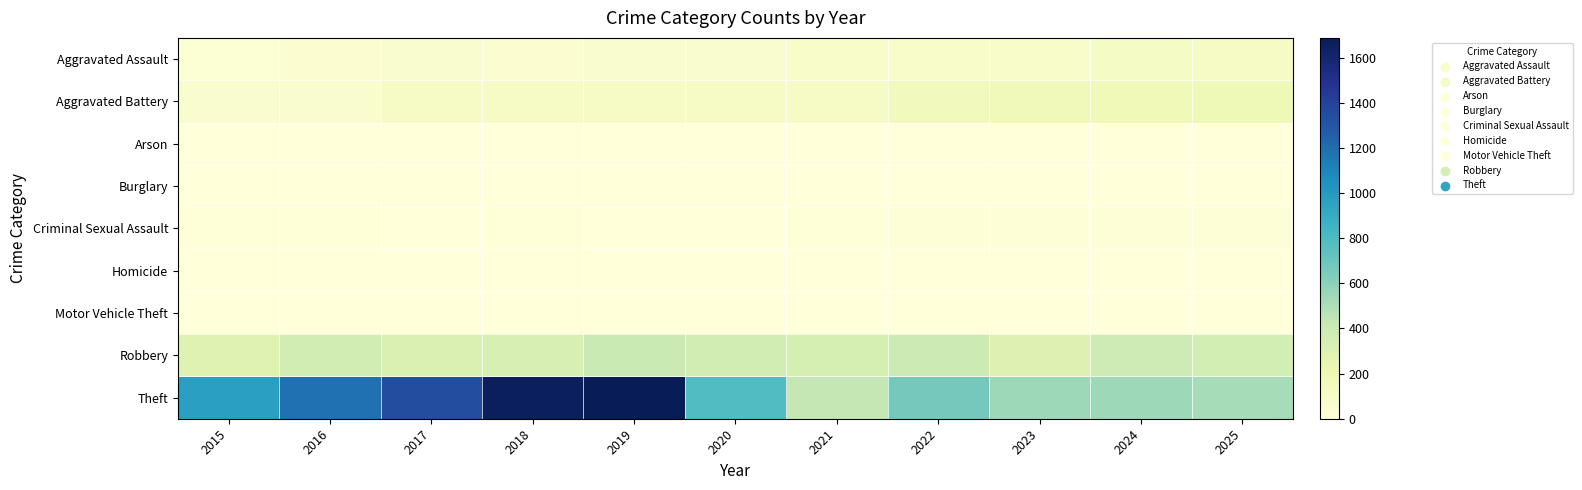

At which category does the chart reach its minimum across all series?

2016